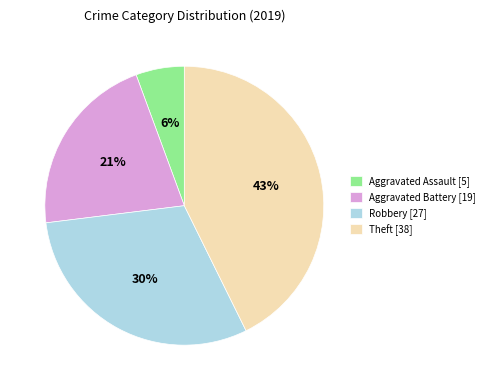

True or false: Theft accounts for 54% of the total.

False